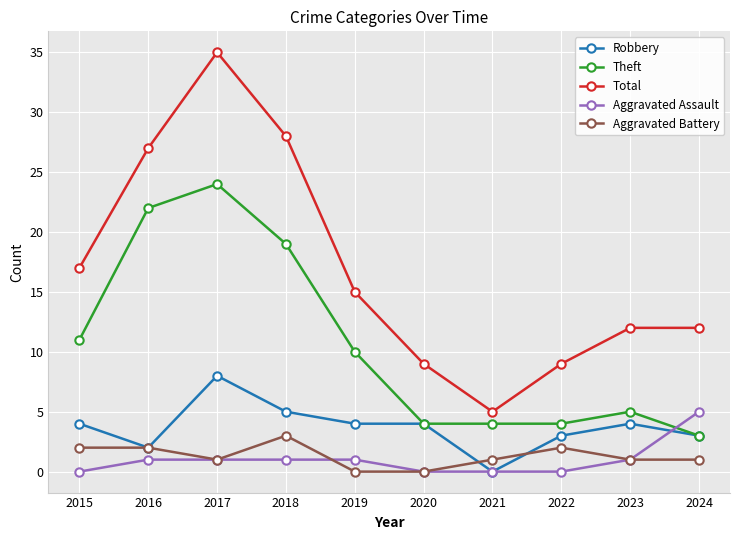

Where is Total nearest to the value 20?

2015